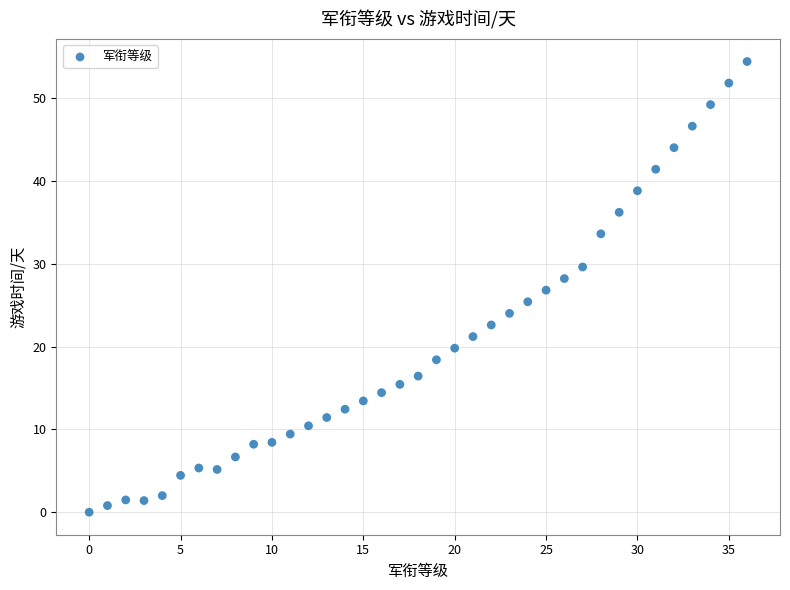

What is the range of Y values (max minus min)?

54.4